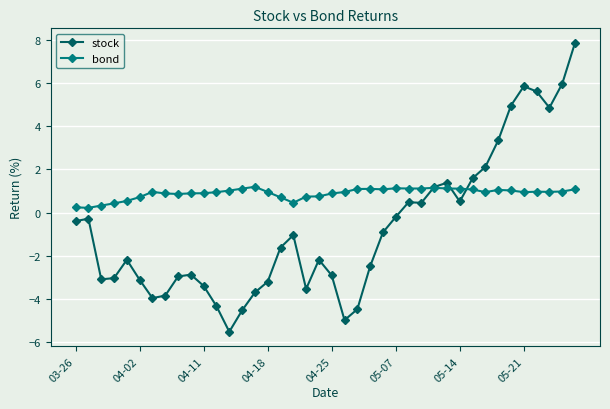

What is the value of the bond point at the 22nd from the left?

1.0